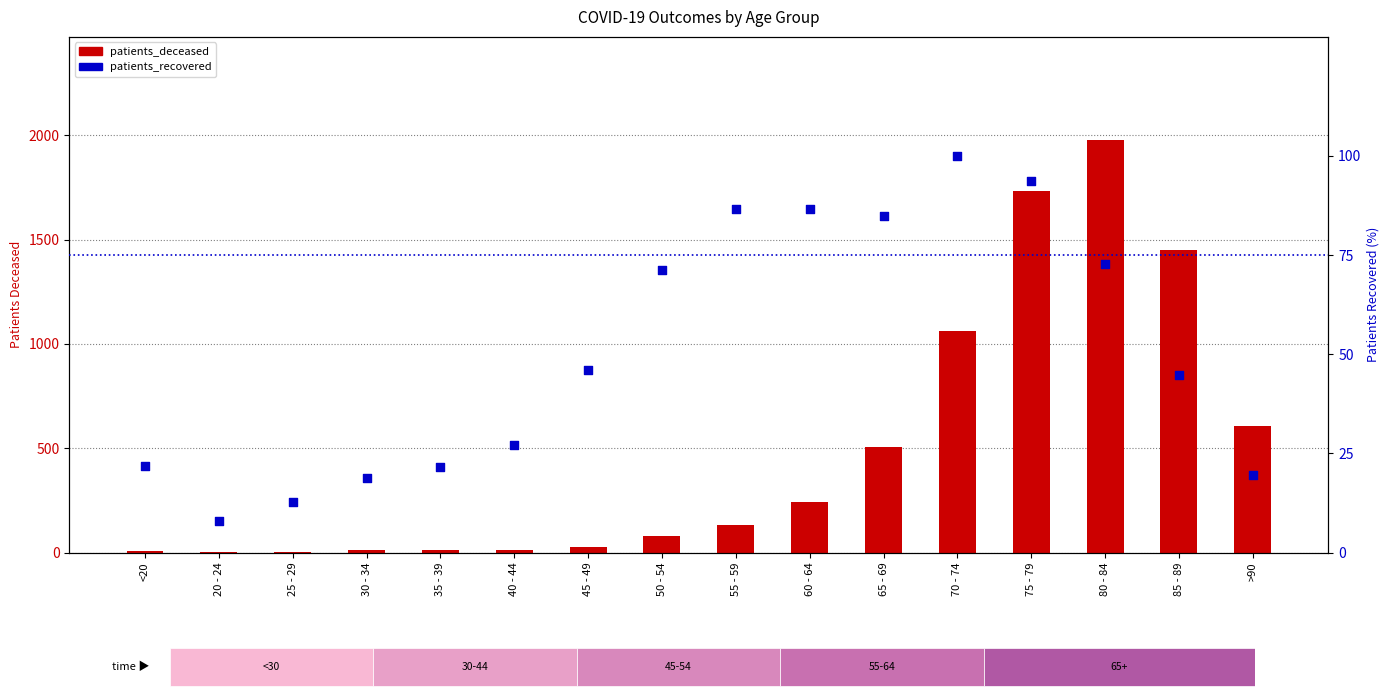

Which series contains the lowest Y value?

patients_deceased